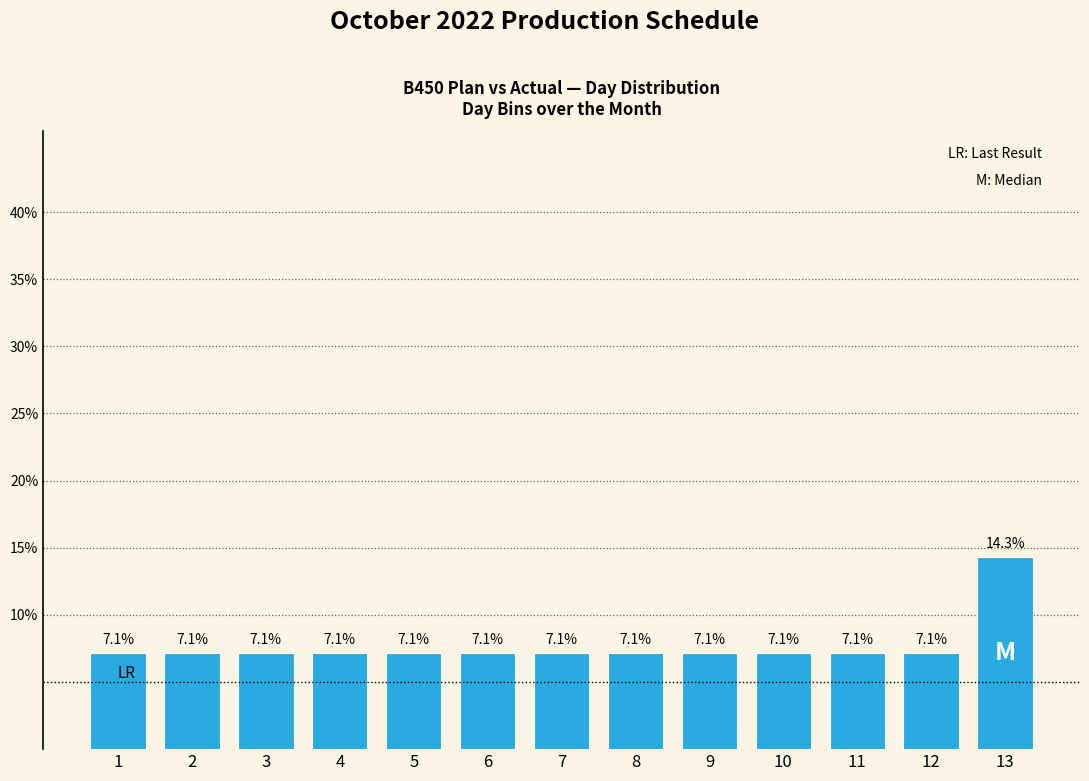

Reading left to right, list all the values displayed in this chart.

1=7.1	2=7.1	3=7.1	4=7.1	5=7.1	6=7.1	7=7.1	8=7.1	9=7.1	10=7.1	11=7.1	12=7.1	13=14.3